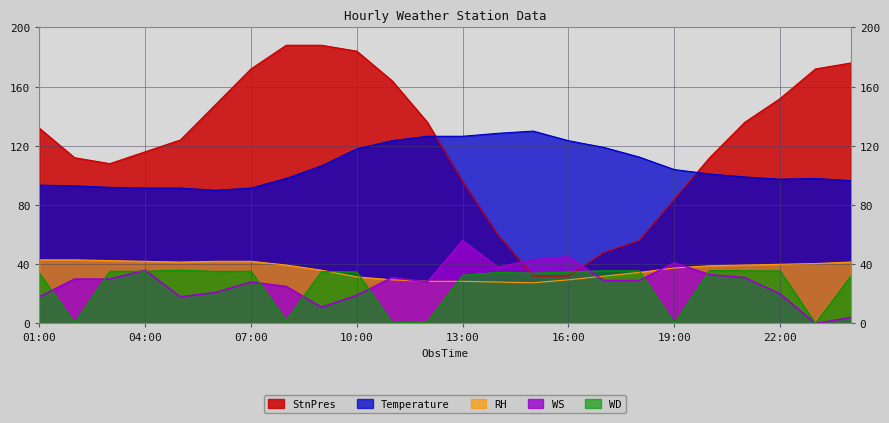

True or false: RH has more than 2 points higher than both neighbors.

False